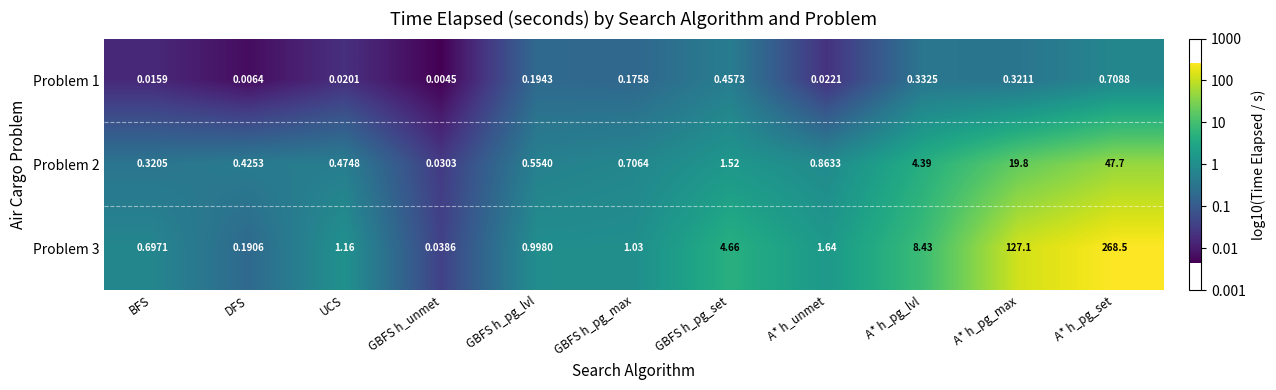

Which series has the largest total across all categories?

Problem 3